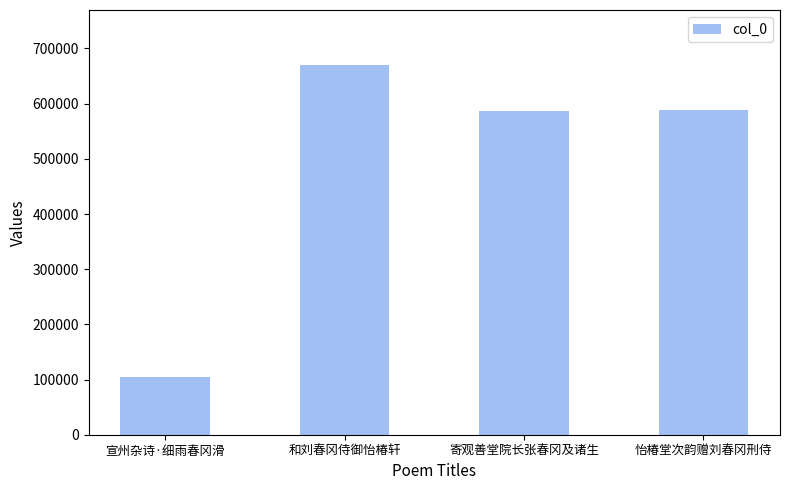

What is the difference between the second highest and minimum values?

483569